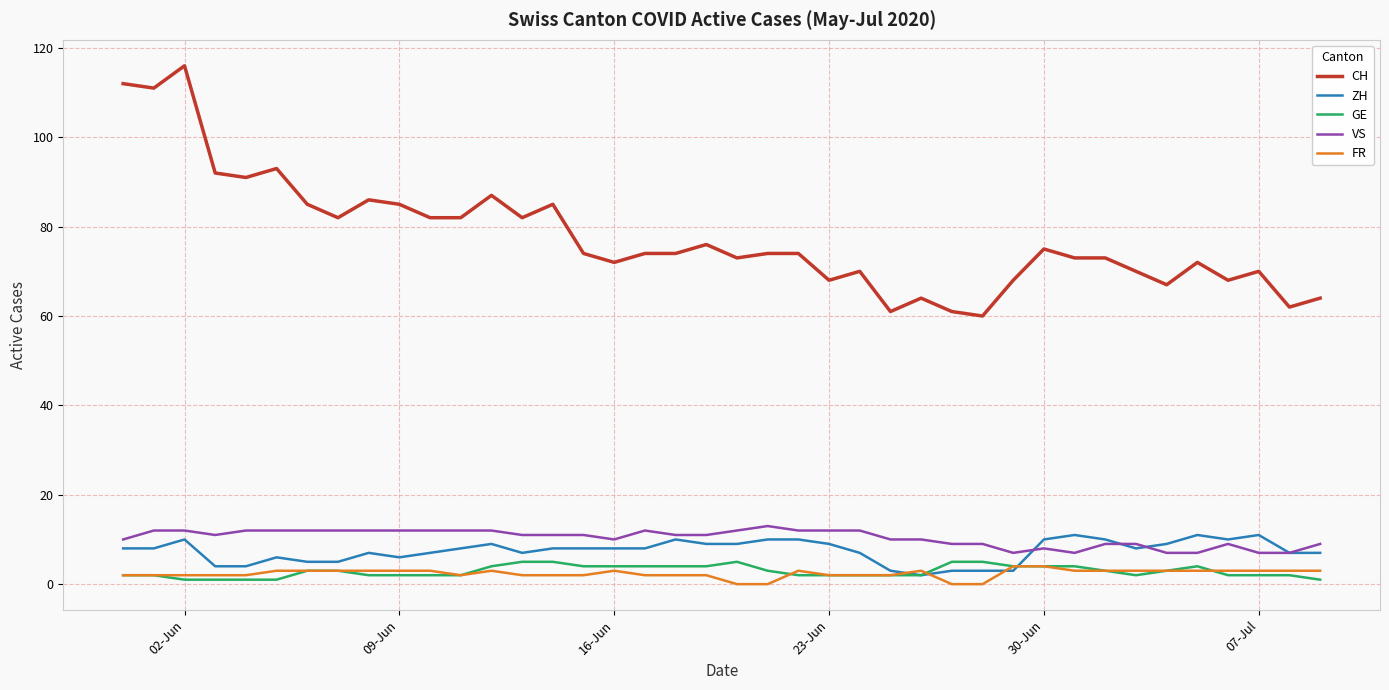

What is the maximum value for ZH?

11